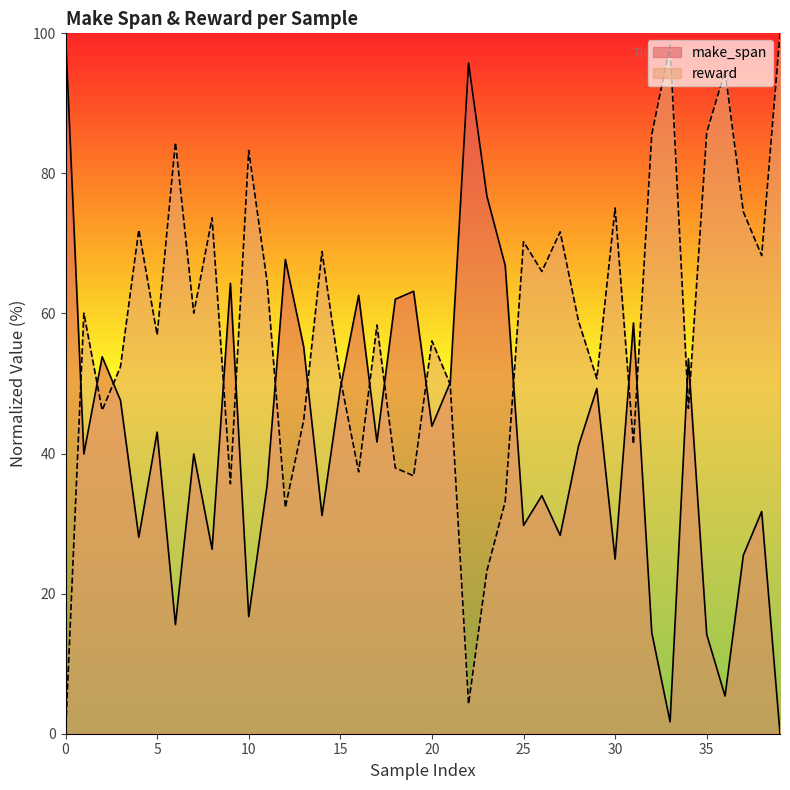

Which series changed the most between 12 and 37?

reward